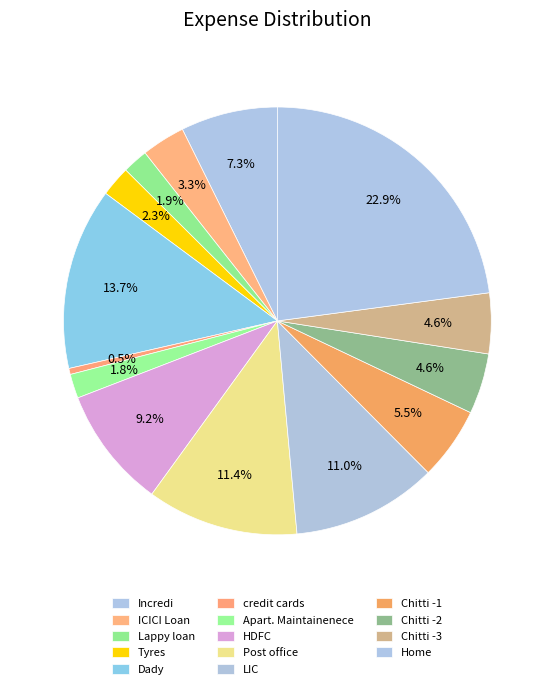

Does Incredi account for over 50% of the chart?

No